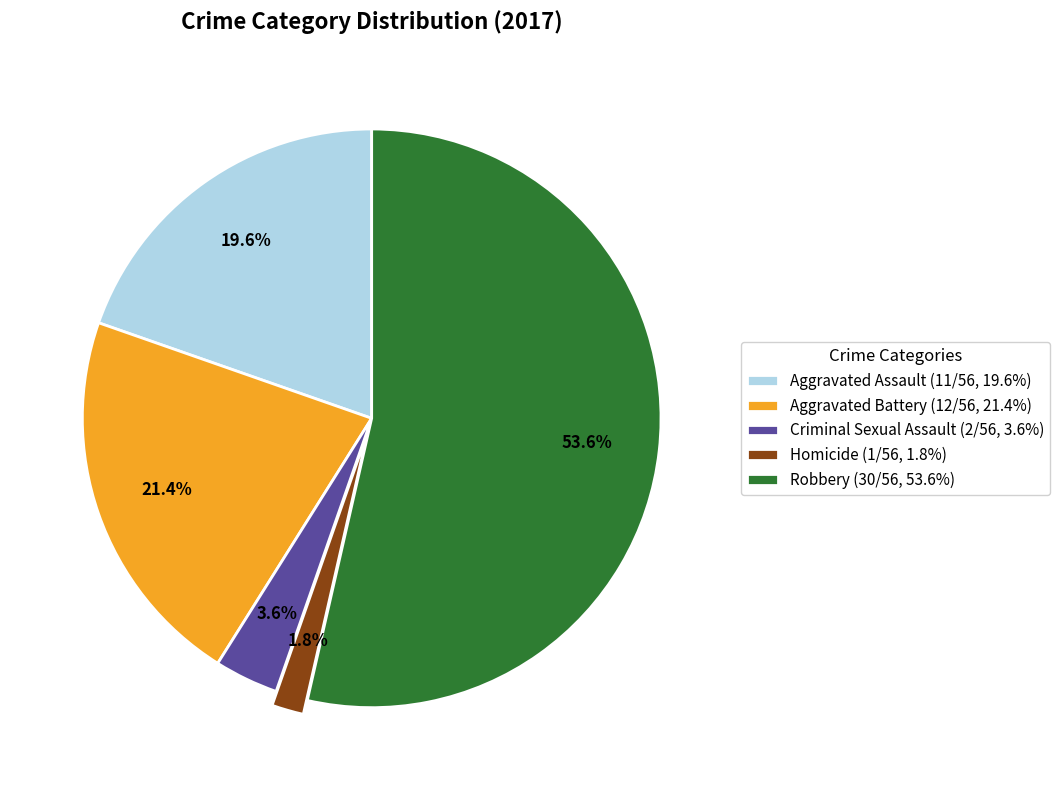

To the nearest percent, what percentage of the pie is Homicide?

2%